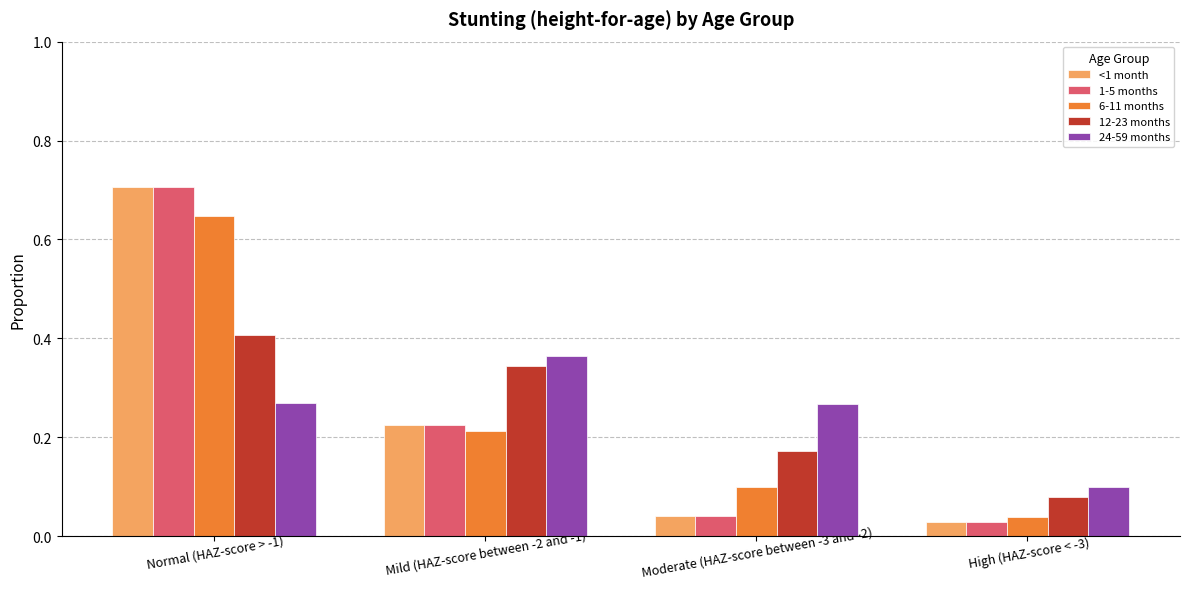

How many bars are there in total?

20